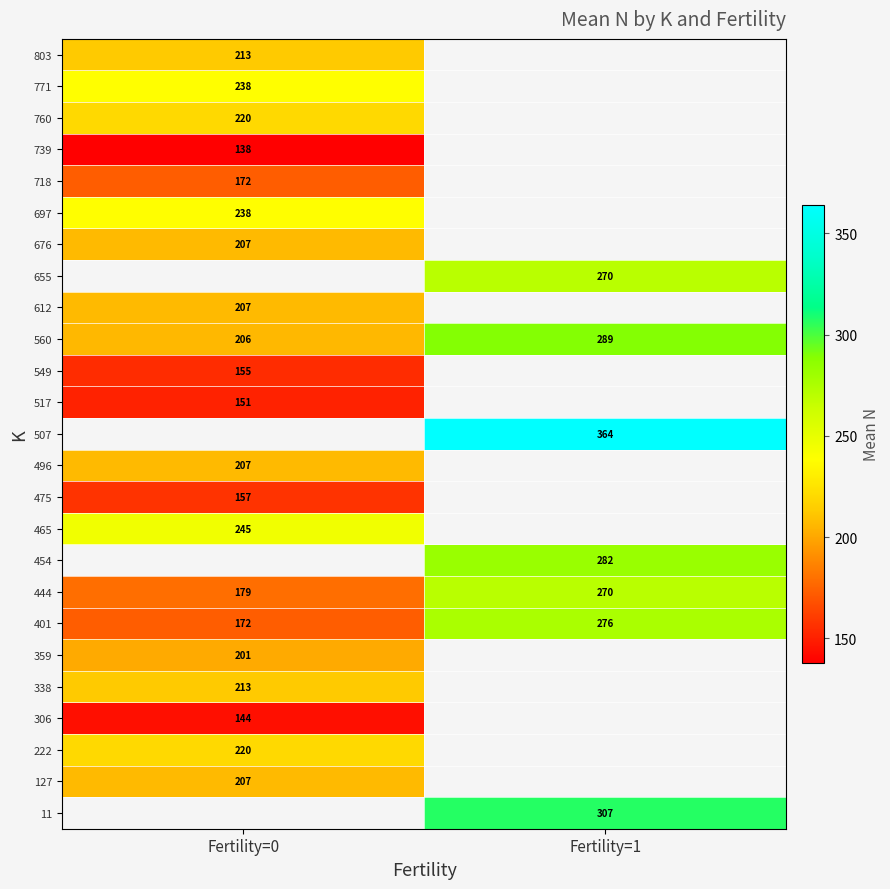

Is the value of 465 at Fertility=0 greater than the value of 612 at Fertility=0?

Yes